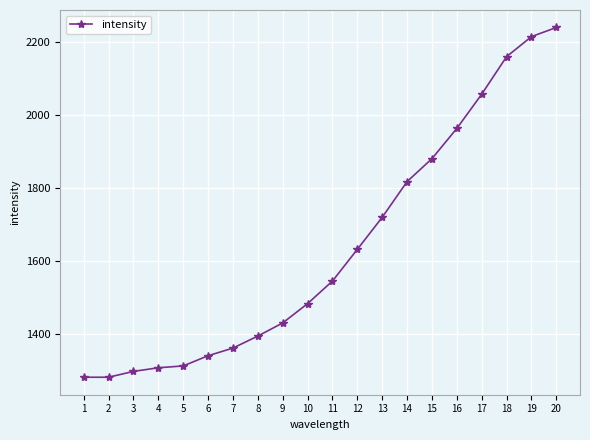

True or false: the data has more than 1 interior local peaks.

False